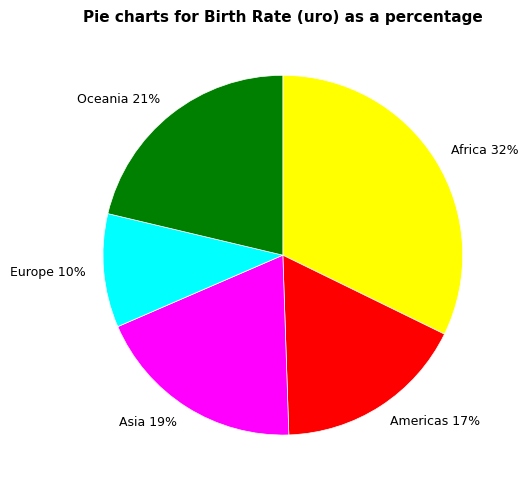

Is it true that Africa is 21% of the pie?

False